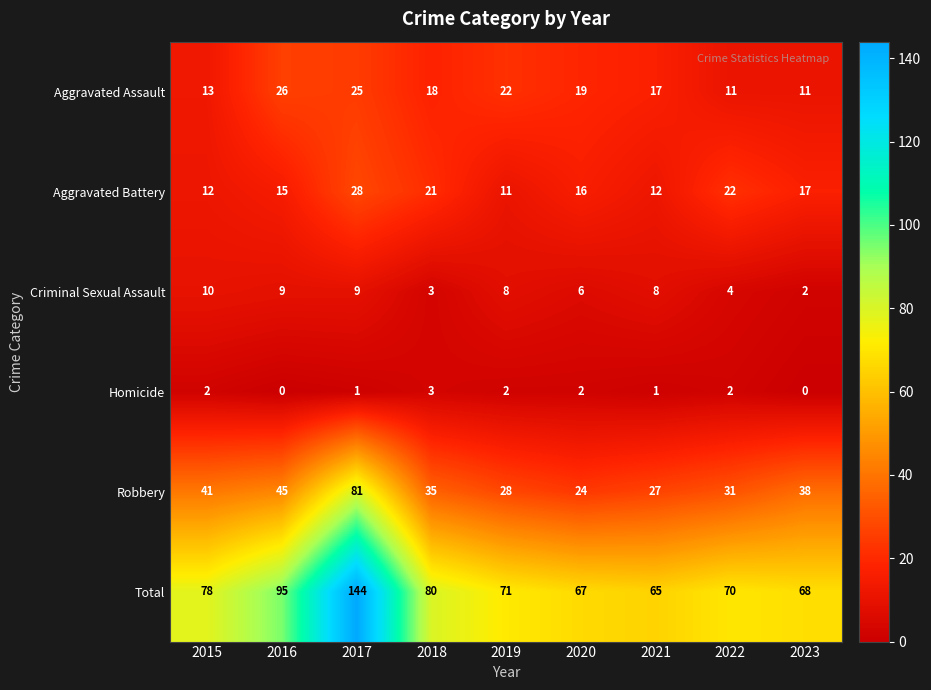

What is the sum of all Total values?

738